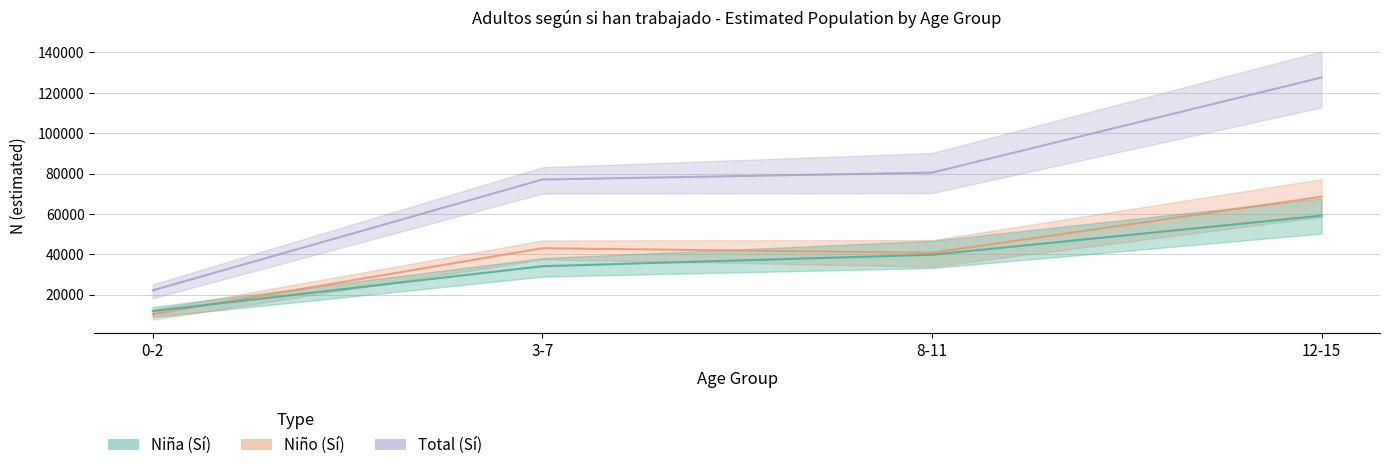

At which category is the sum across all series the highest?

12-15